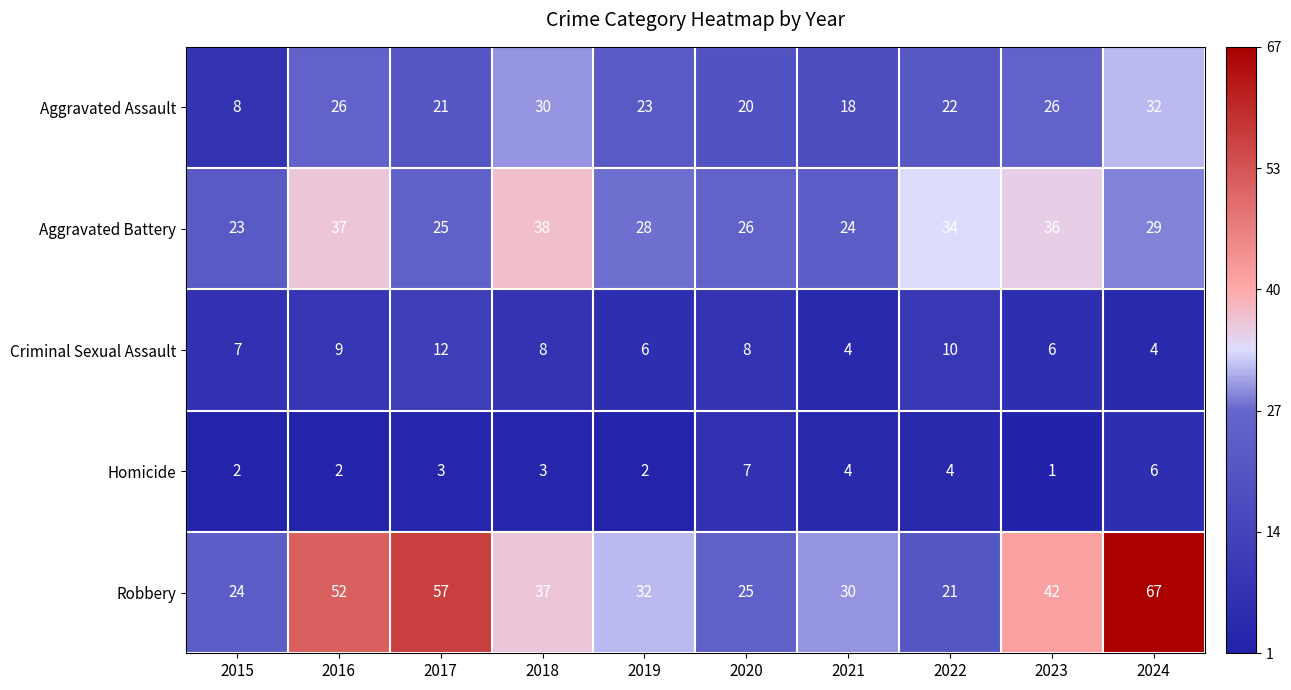

Rank the series by their maximum value, from highest to lowest.

Robbery, Aggravated Battery, Aggravated Assault, Criminal Sexual Assault, Homicide